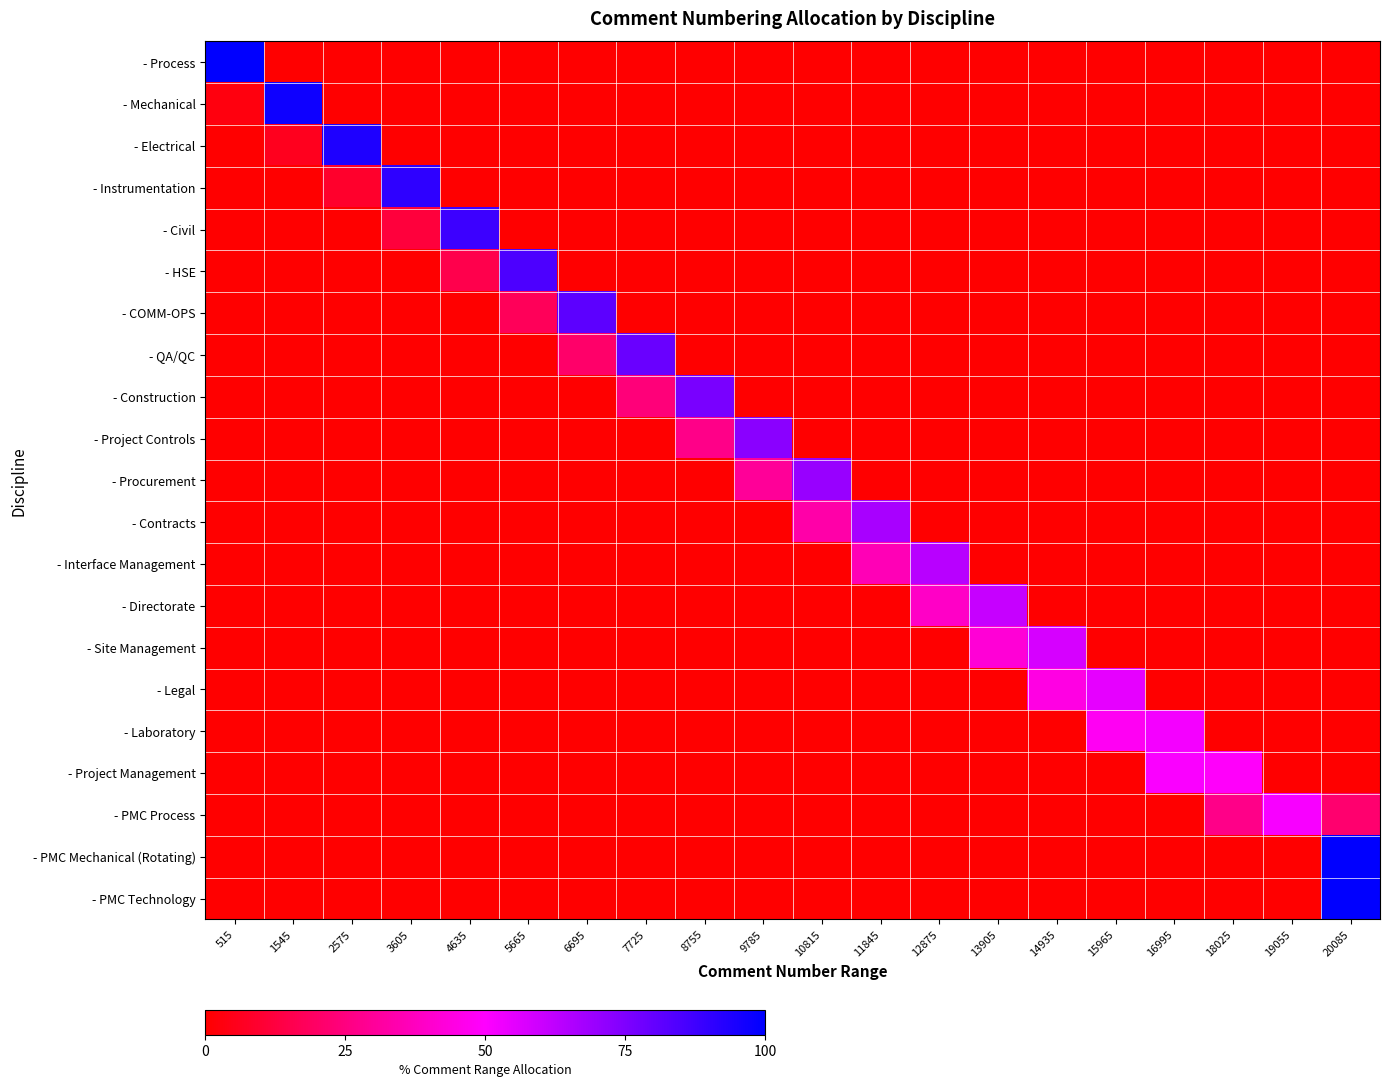

How many categories are shown in the chart?

20